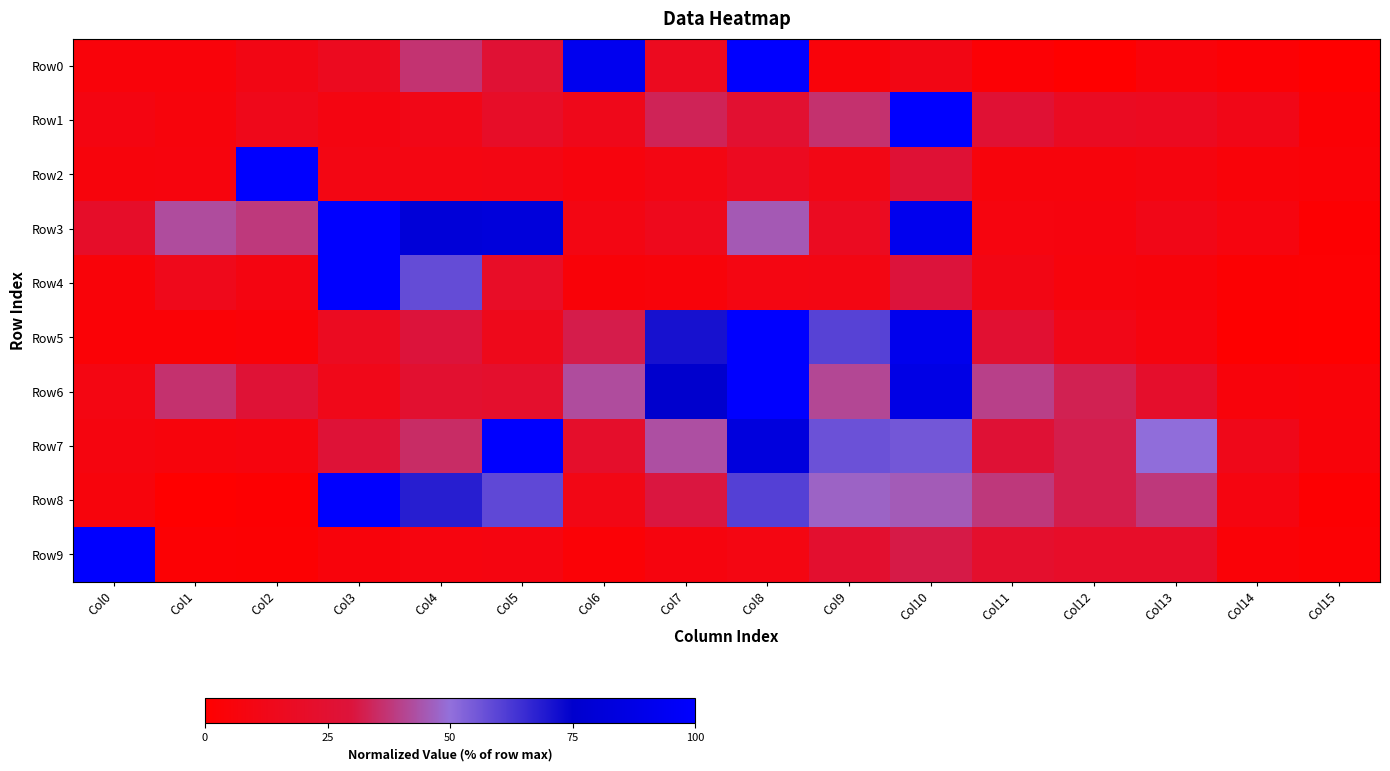

At which category is the sum across all series the highest?

Col10